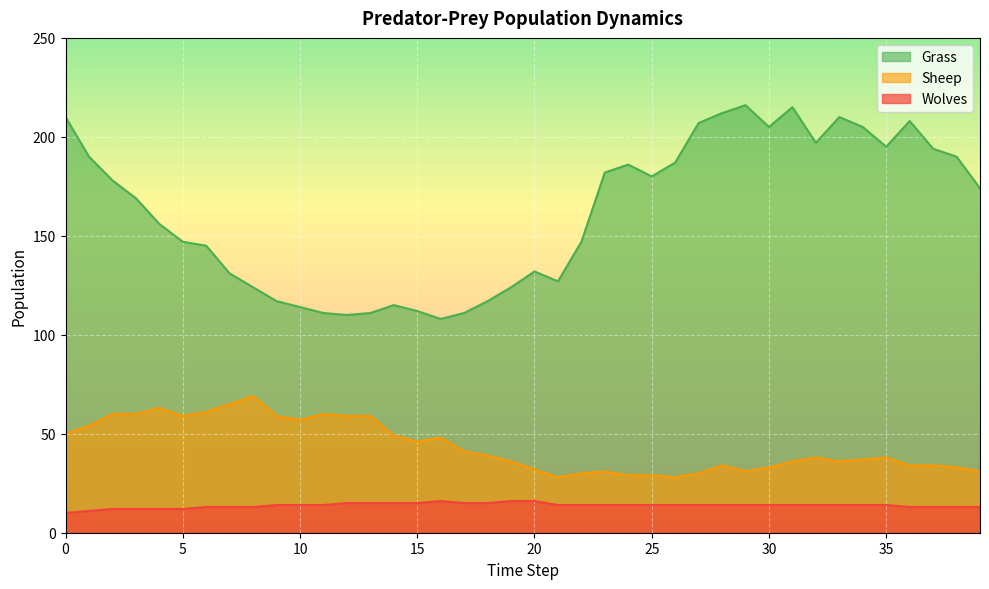

True or false: Wolves has more than 0 points higher than both neighbors.

True